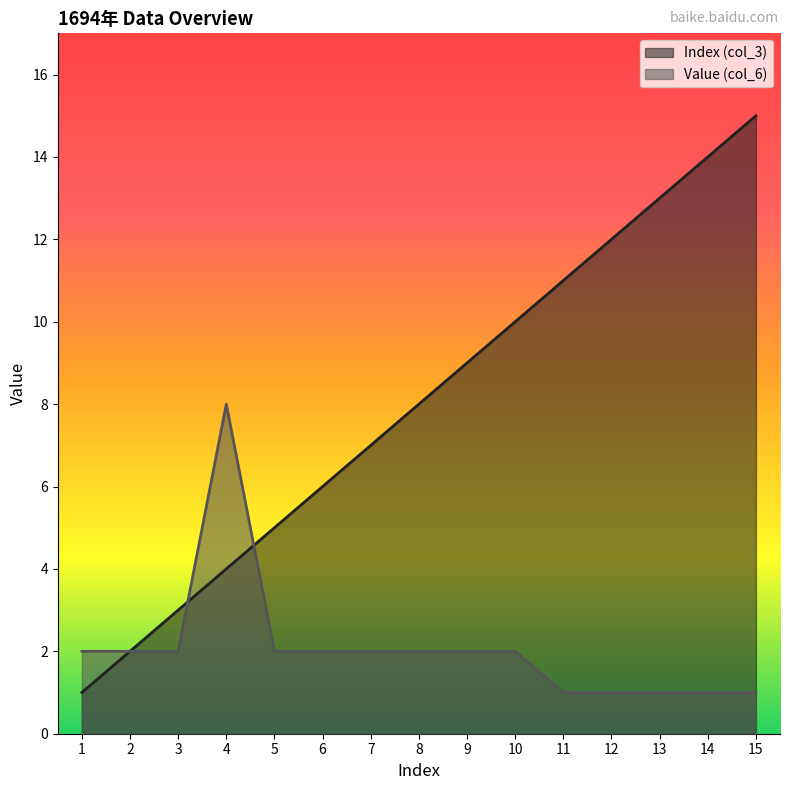

What are all the series names shown in the legend?

Index (col_3), Value (col_6)